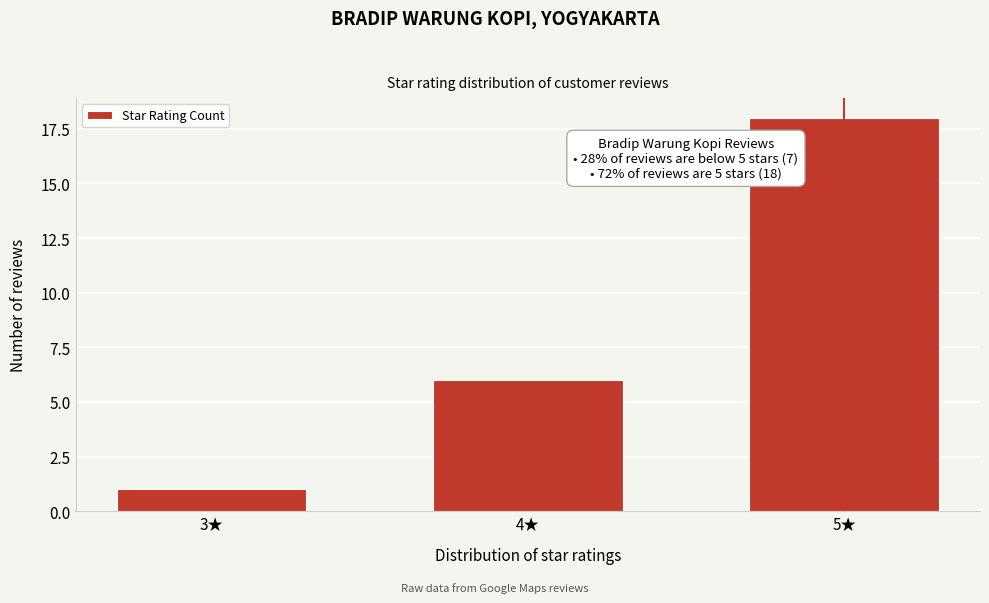

Reading right to left, extract all data points from this chart.

18	6	1